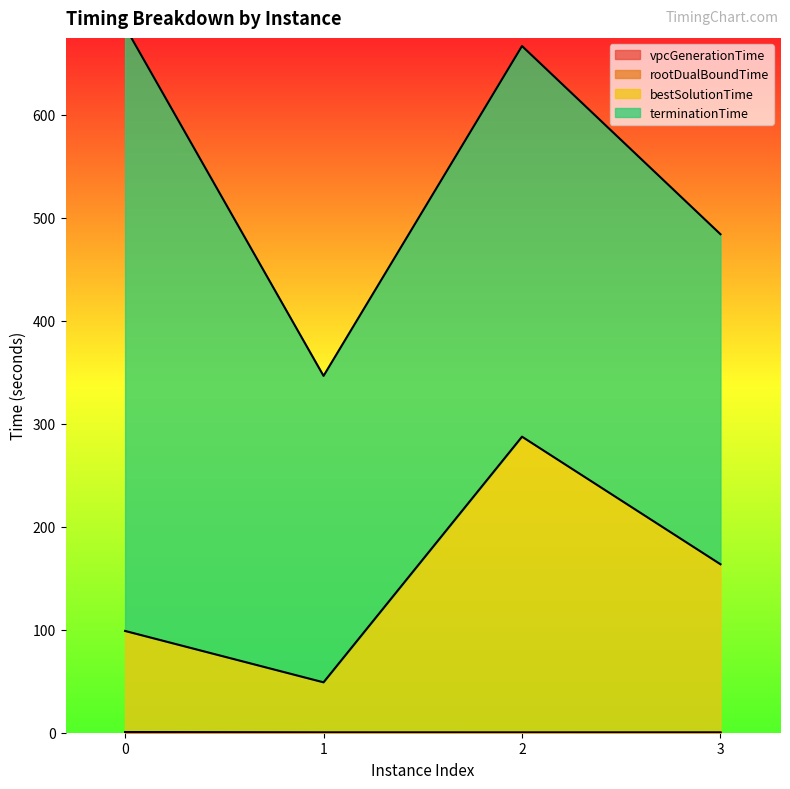

How many interior local valleys does the vpcGenerationTime series have?

1